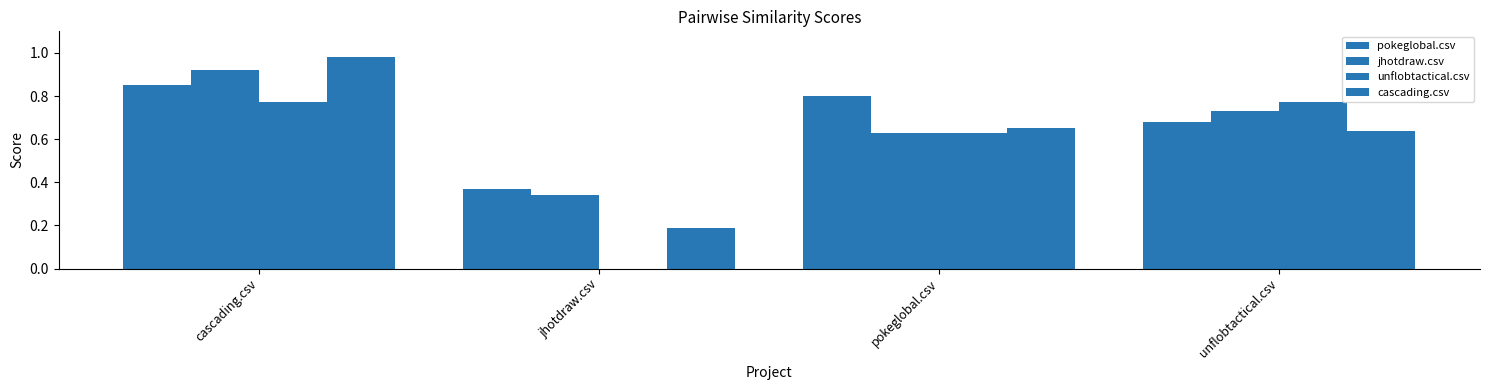

At which label does cascading.csv reach its peak?

cascading.csv